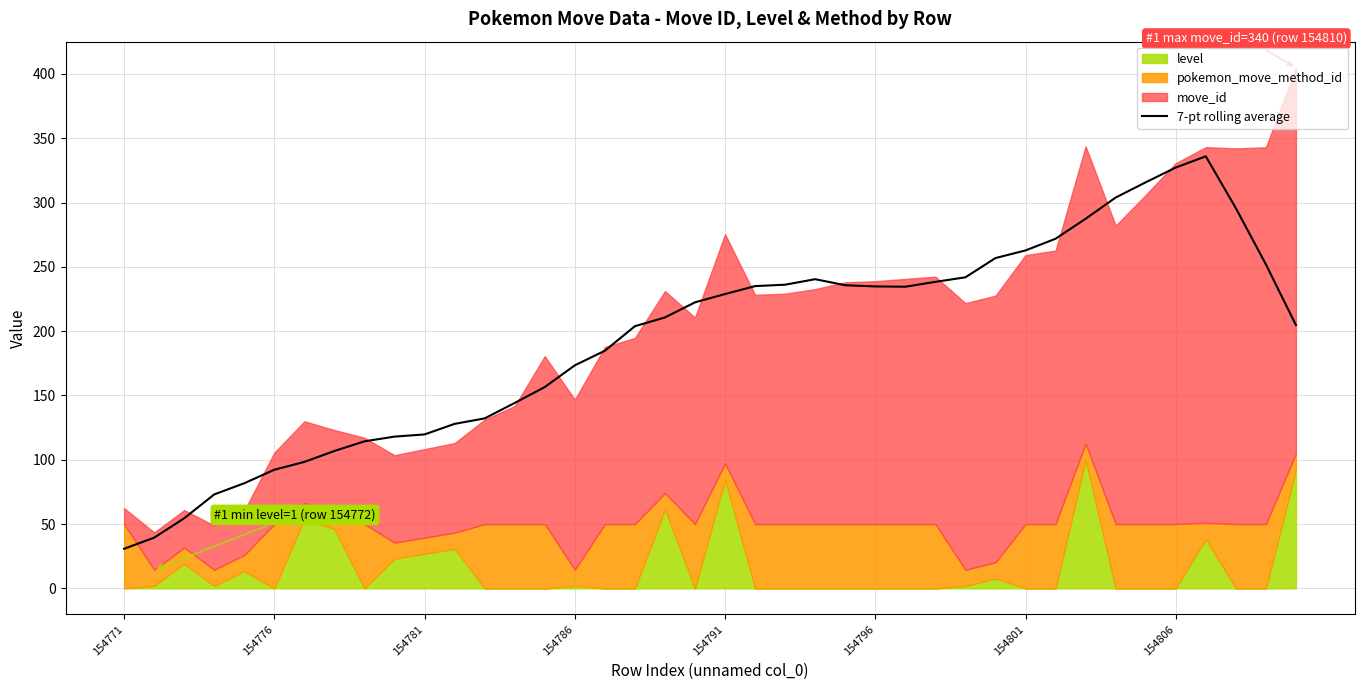

What is the maximum value for 7-pt rolling average?

335.9